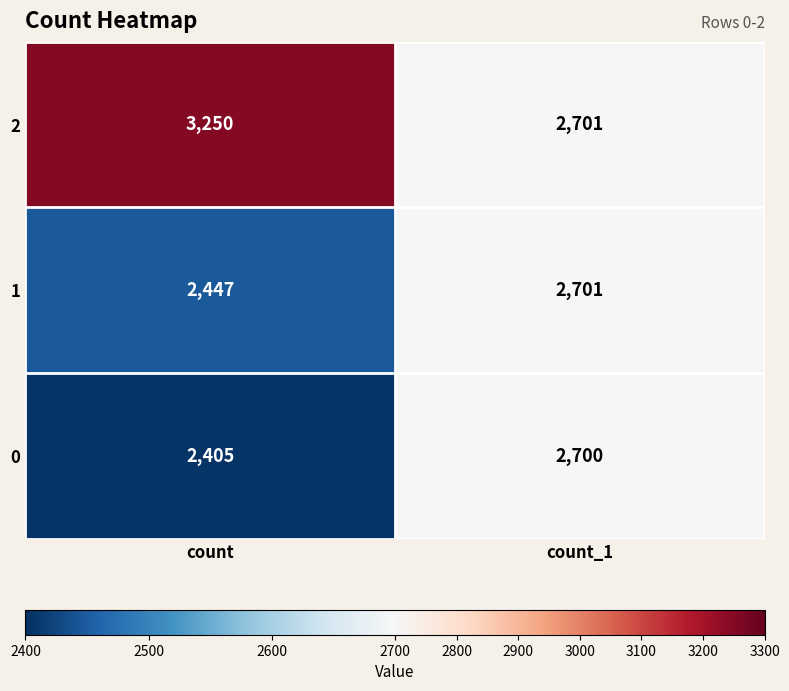

At which category does the chart reach its minimum across all series?

count